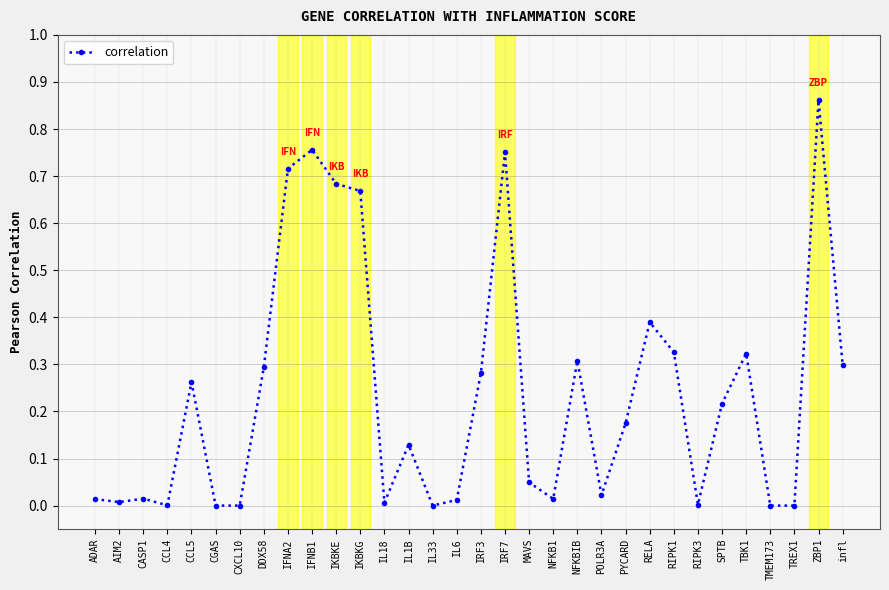

True or false: the data has more than 0 interior local peaks.

True